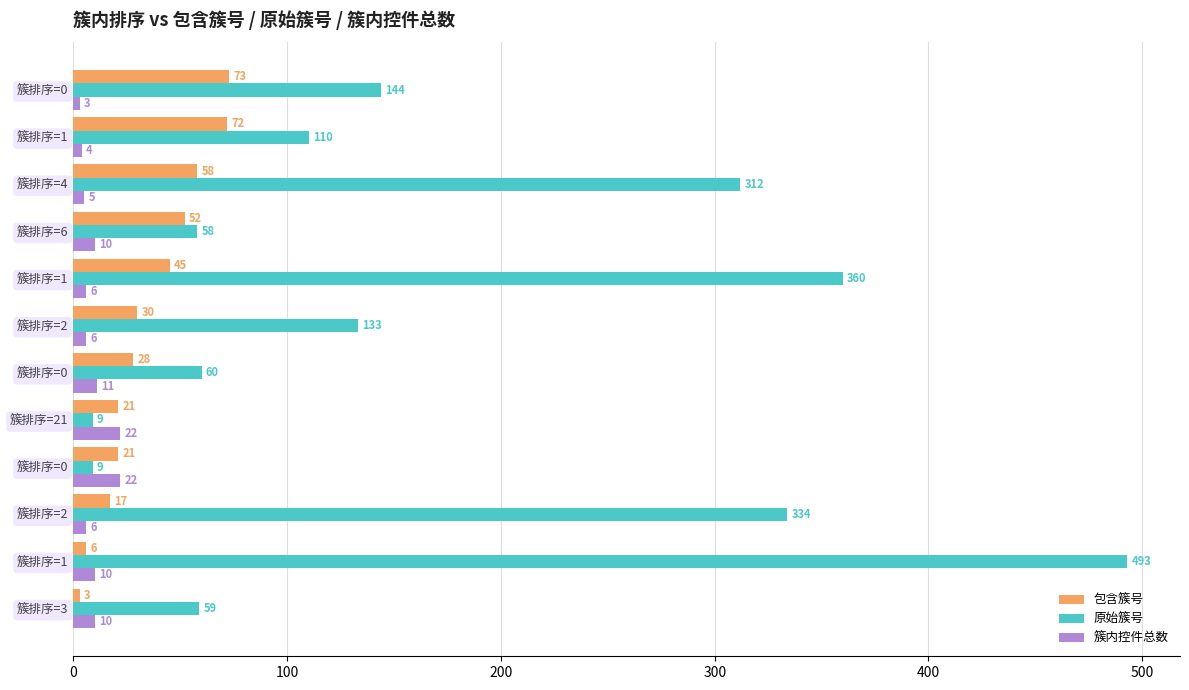

What are all the series names shown in the legend?

包含簇号, 原始簇号, 簇内控件总数